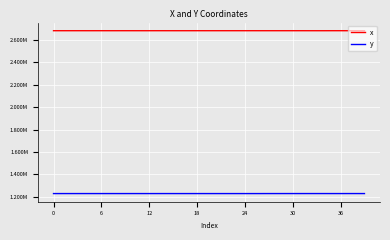

Is this an area chart (filled region under the line)?

No